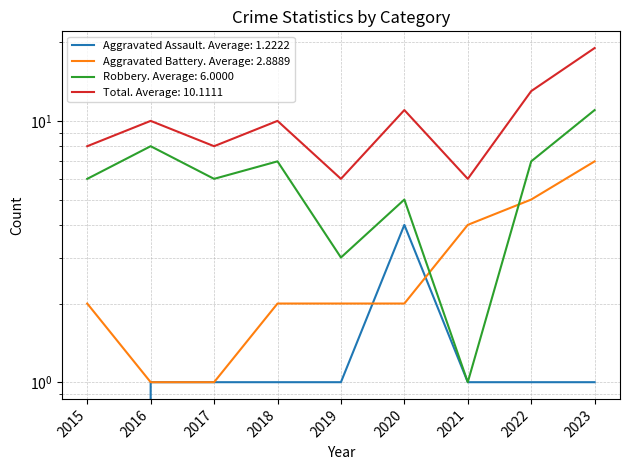

What is the difference between the maximum and minimum values in the Total series?

13